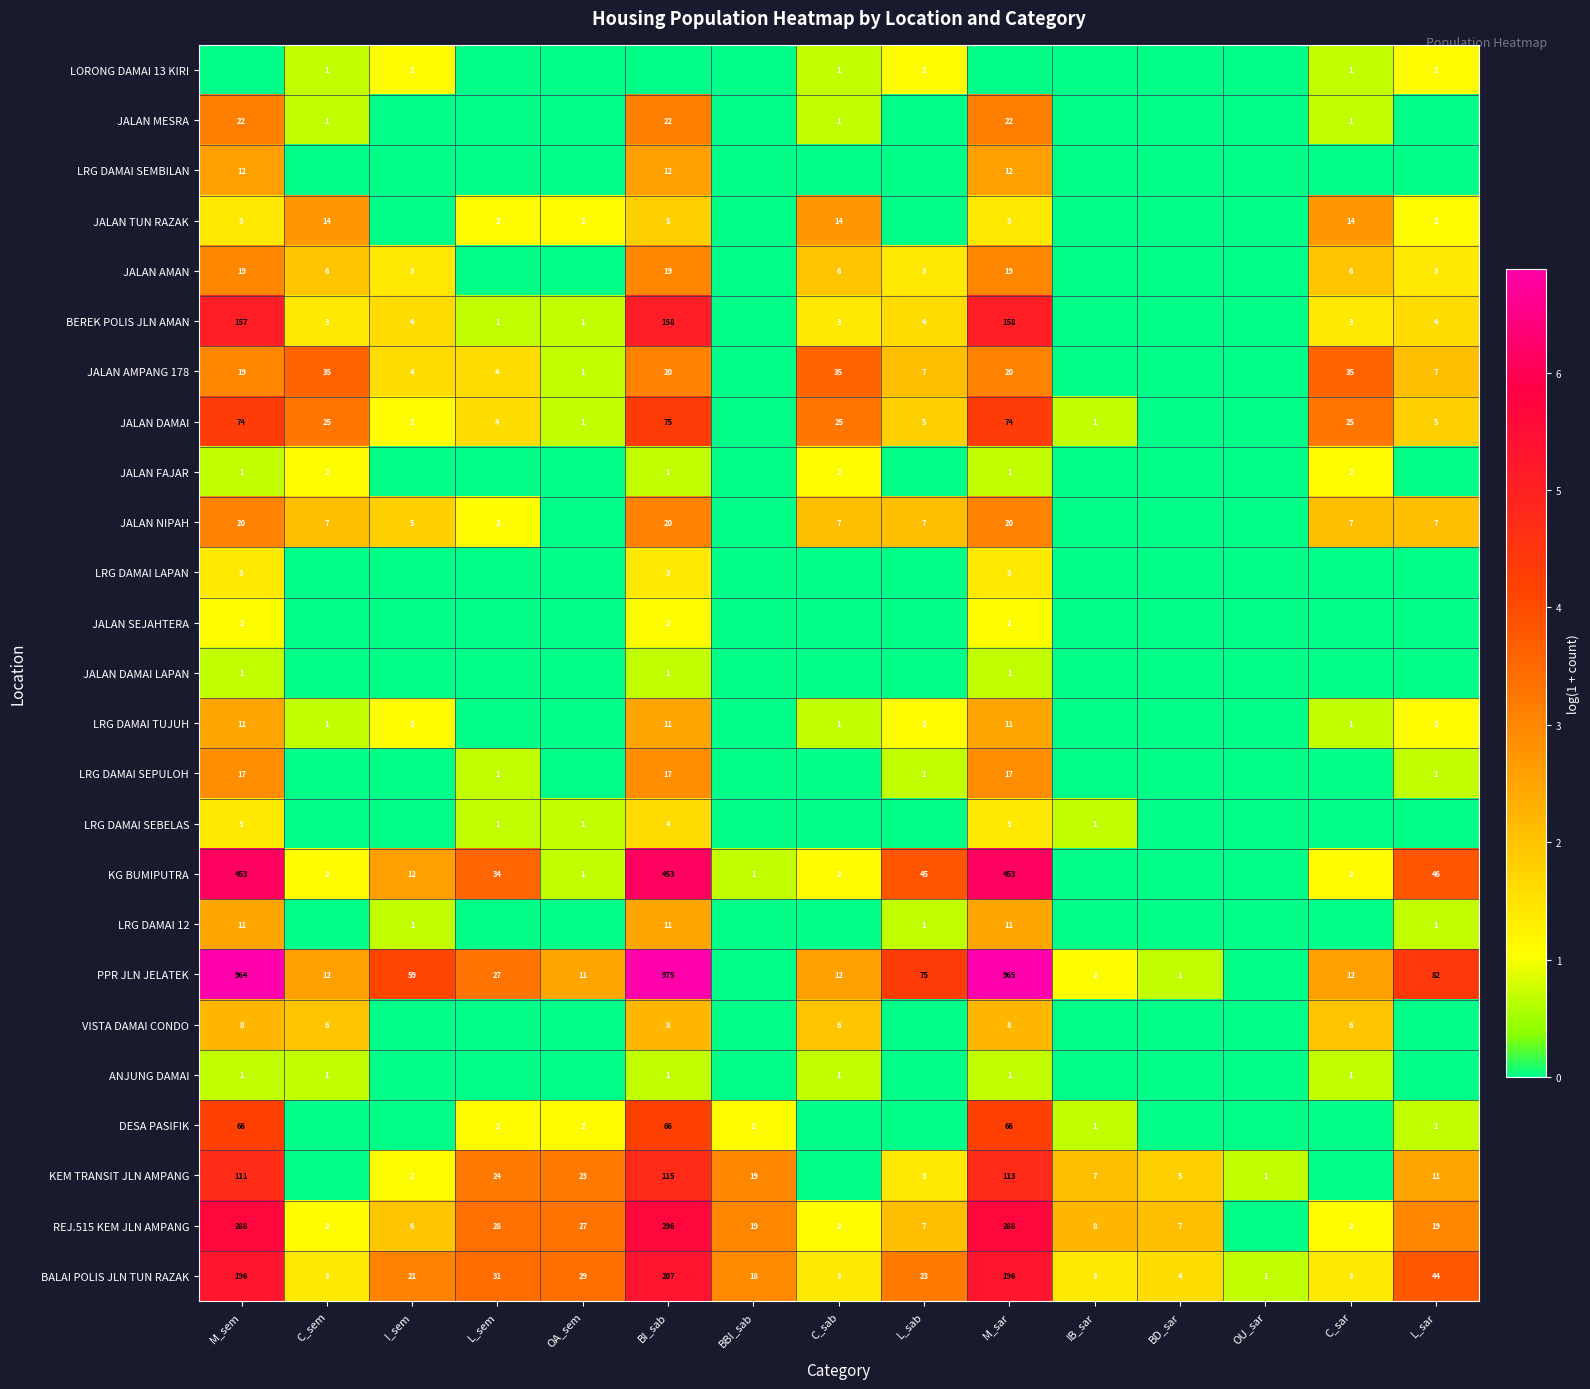

What is the difference between the REJ.515 KEM JLN AMPANG values at L_sem and L_sab?

21